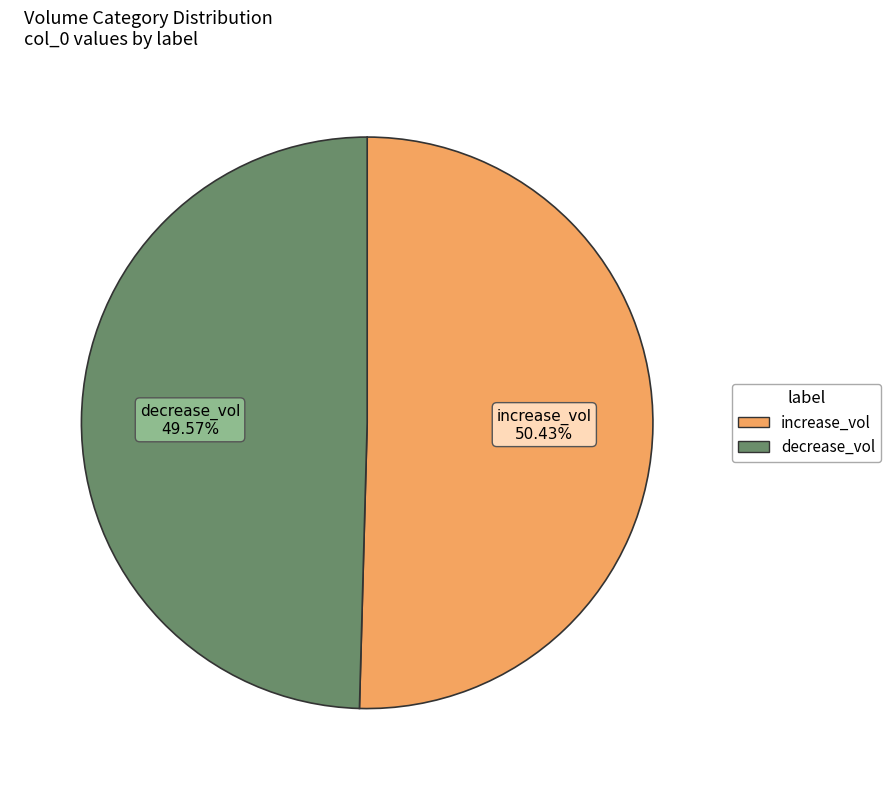

Is there any slice that represents more than half of the pie?

Yes